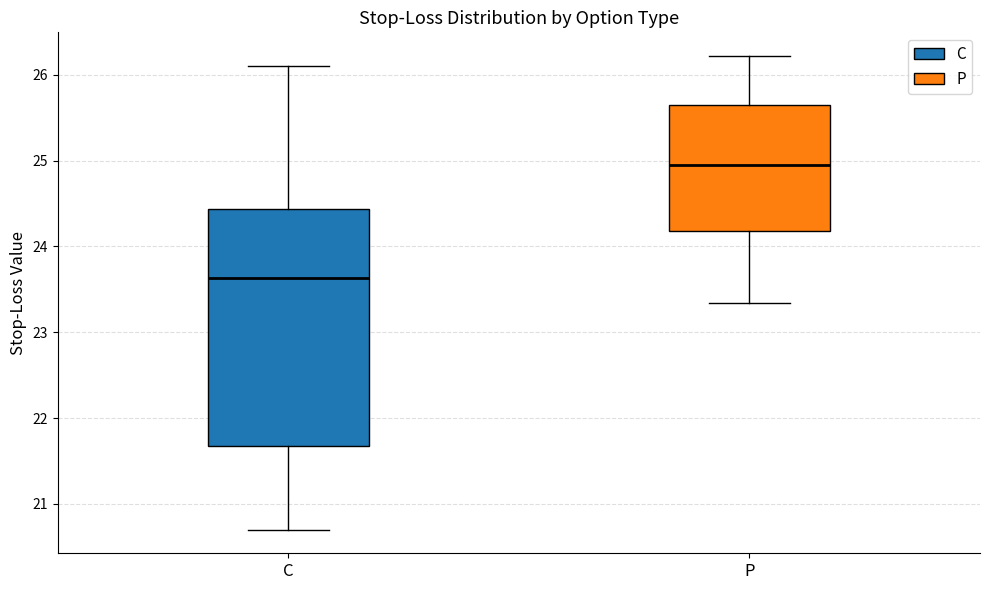

Which box's median line is the highest?

P